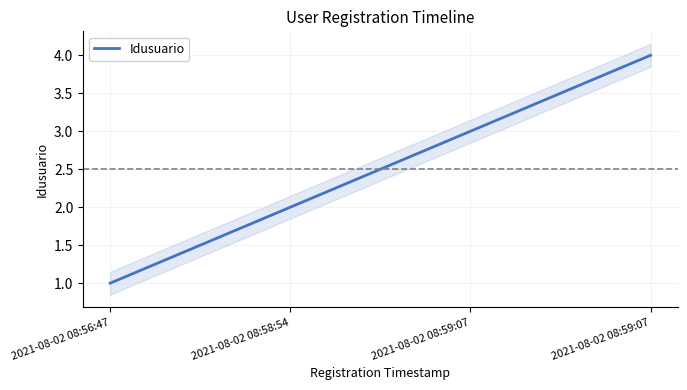

What is the approximate value at 2021-08-02 08:59:07?

4